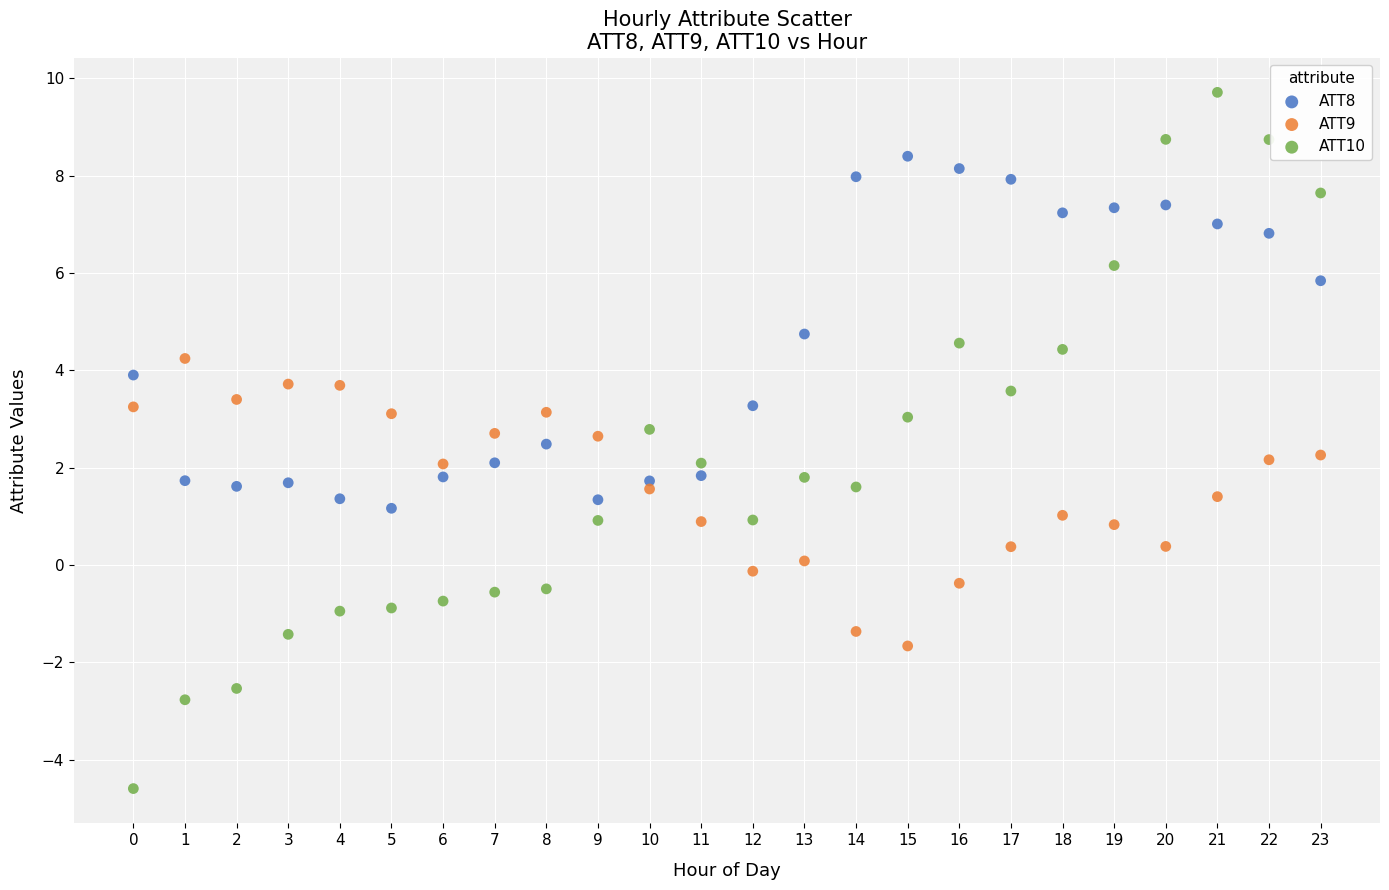

Which series reaches the minimum Y coordinate?

ATT10